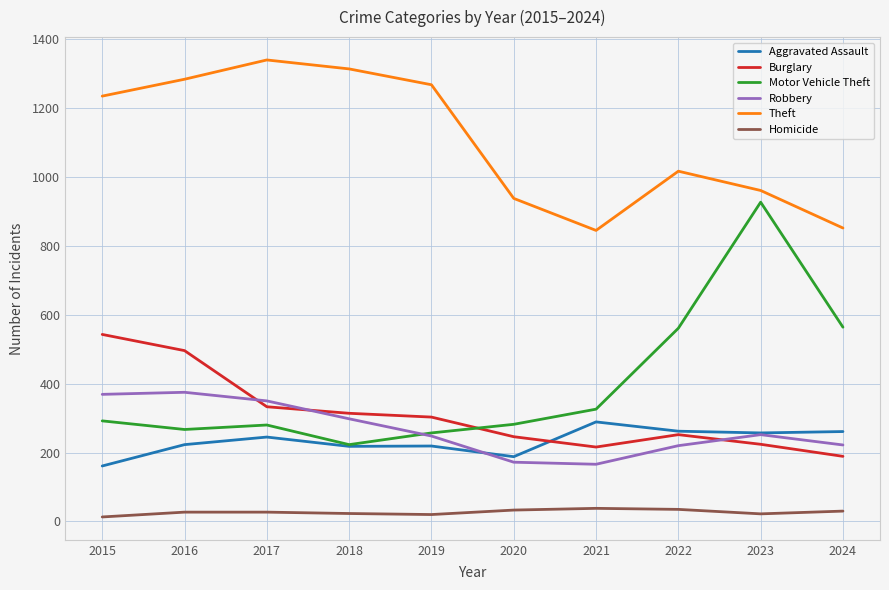

True or false: Robbery and Theft intersect in this chart.

False